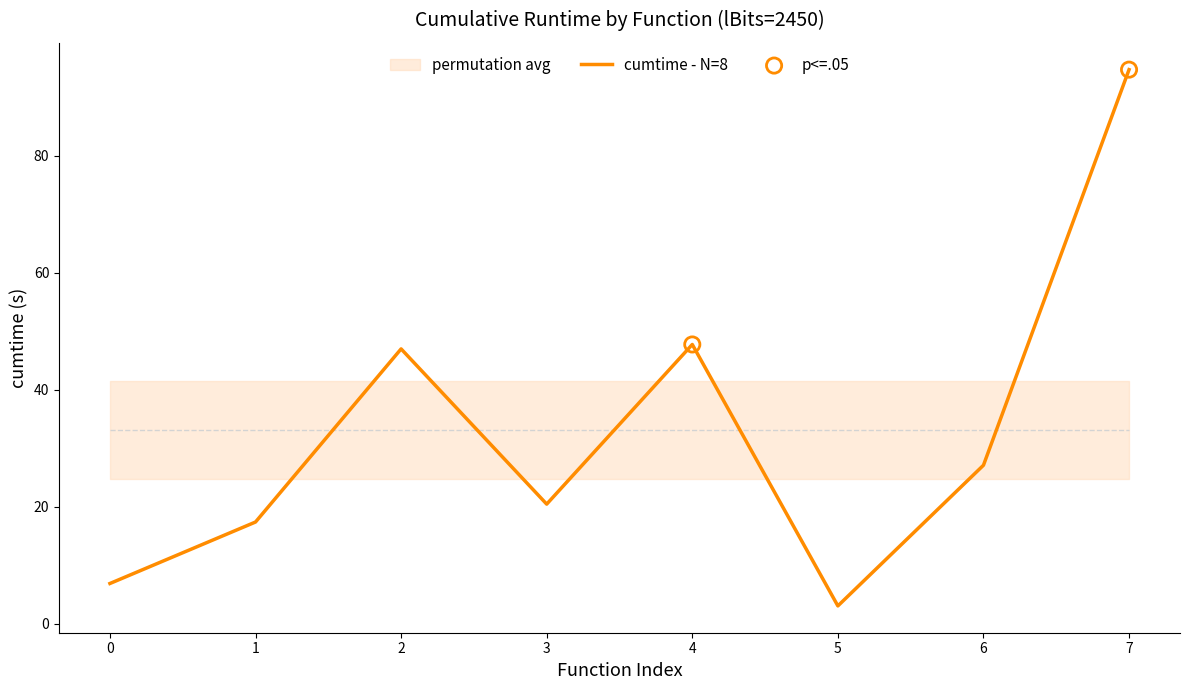

At which label does cumtime - N=8 reach its minimum?

5